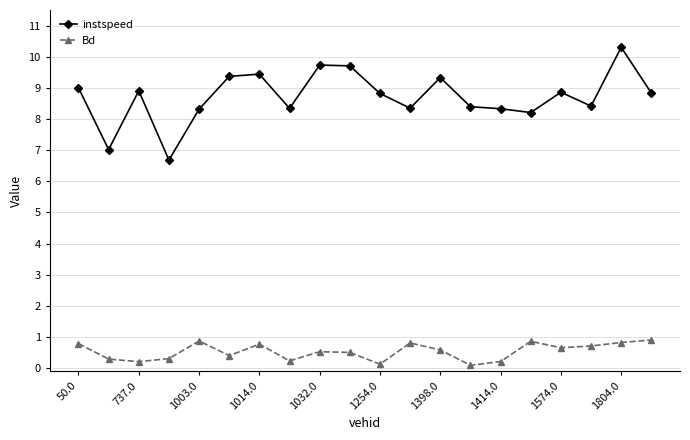

At how many categories does at least one series exceed 8?

18